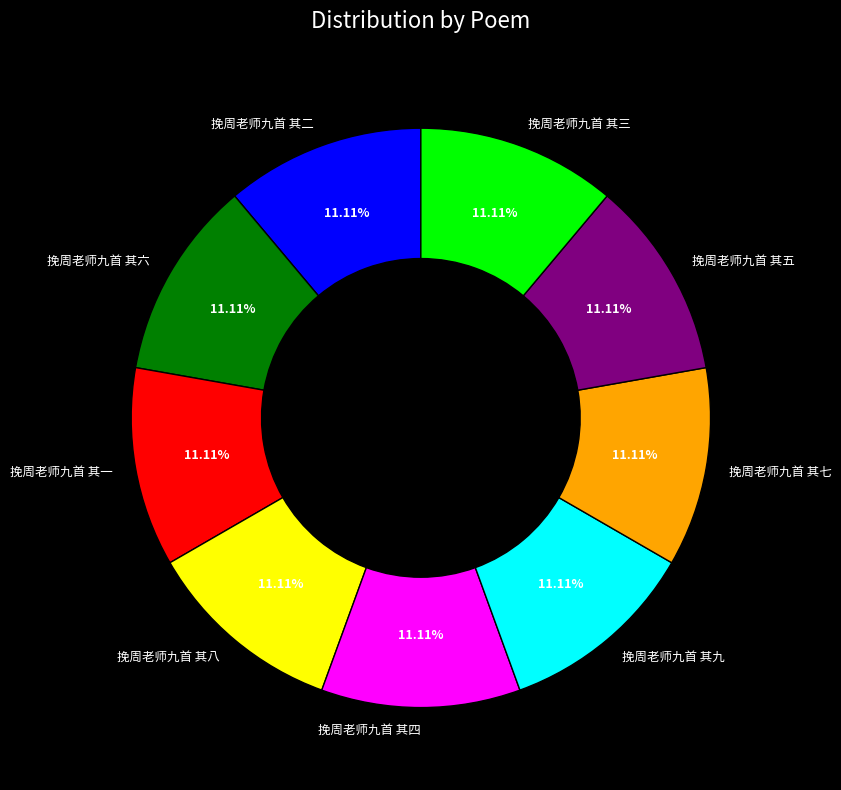

The 挽周老师九首 其一 slice represents 1% of the pie. True or false?

False